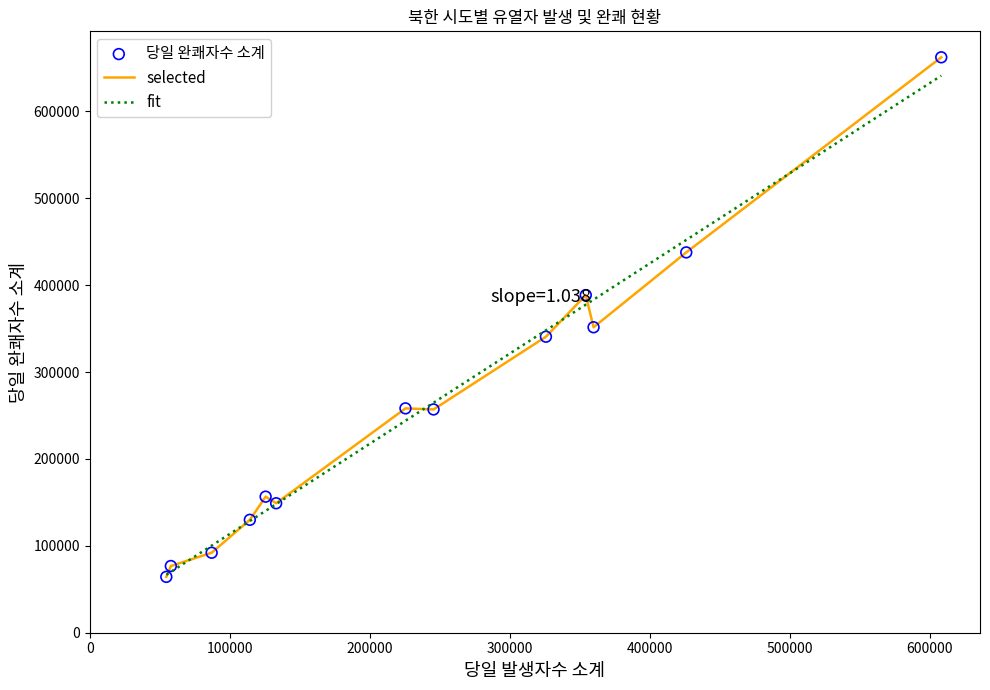

Which series has the largest range (max minus min)?

selected